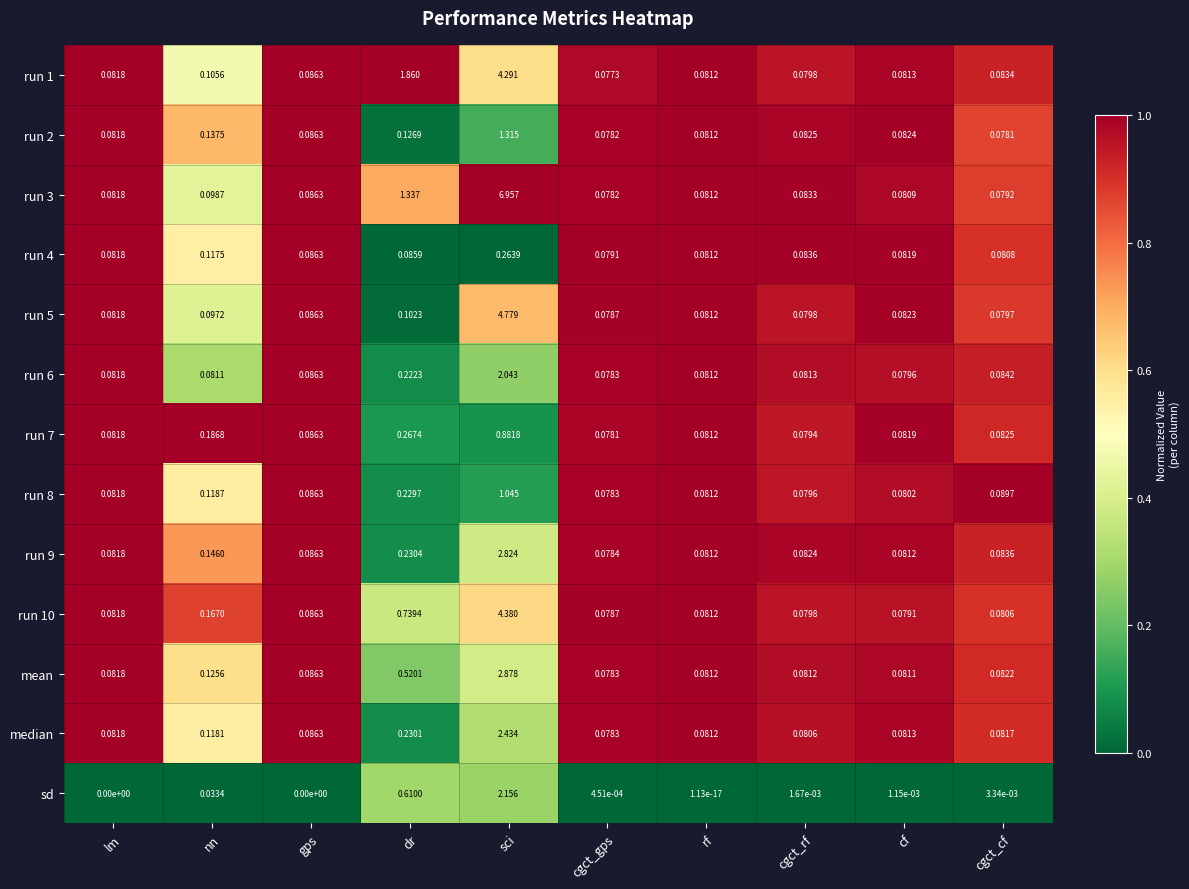

Which category has the lowest value in the run 9 series?

cgct_gps